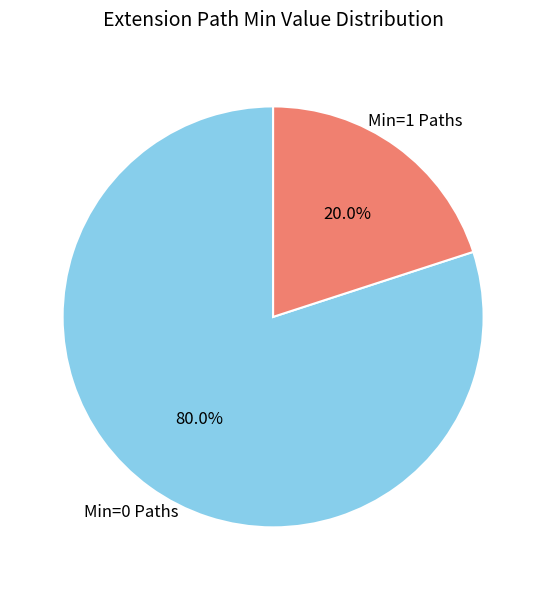

How many slices are in this pie chart?

2